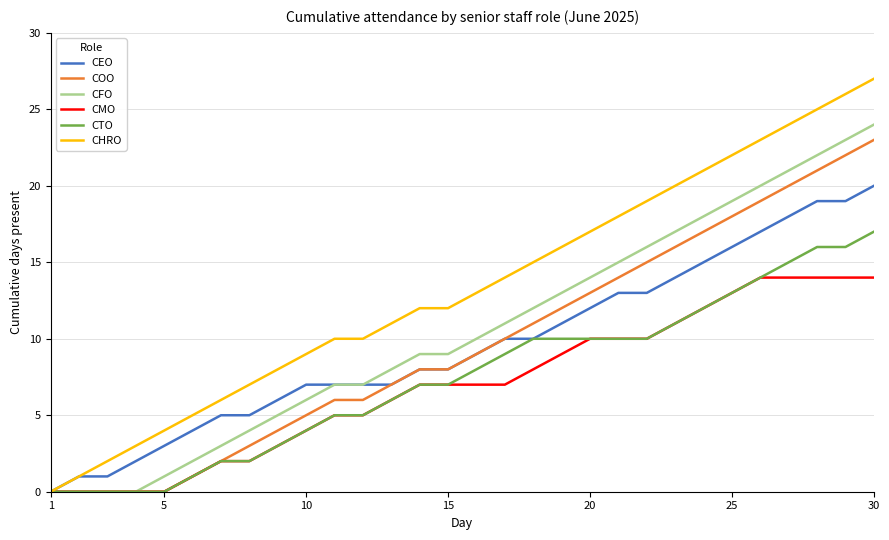

Does the chart have visible grid lines?

Yes